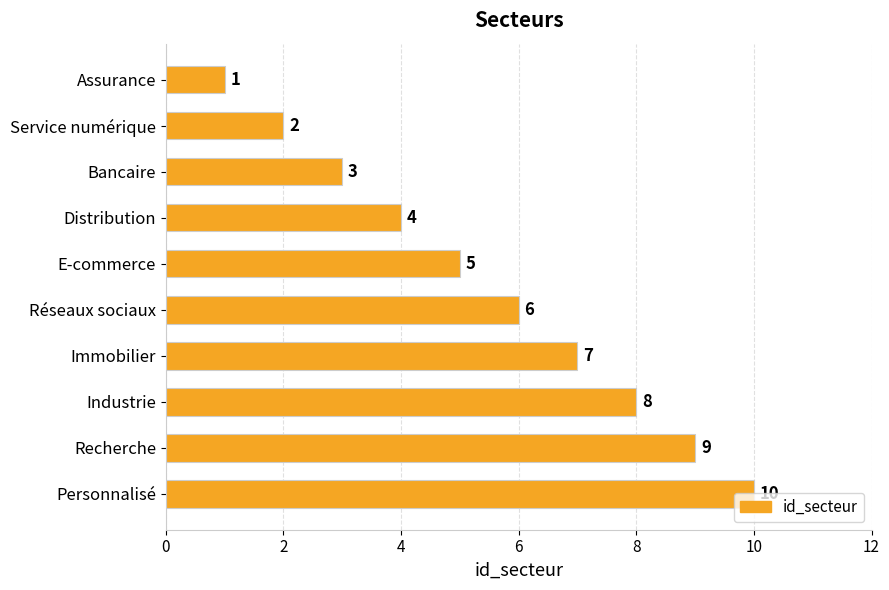

What is the change in value from Bancaire to E-commerce?

+2